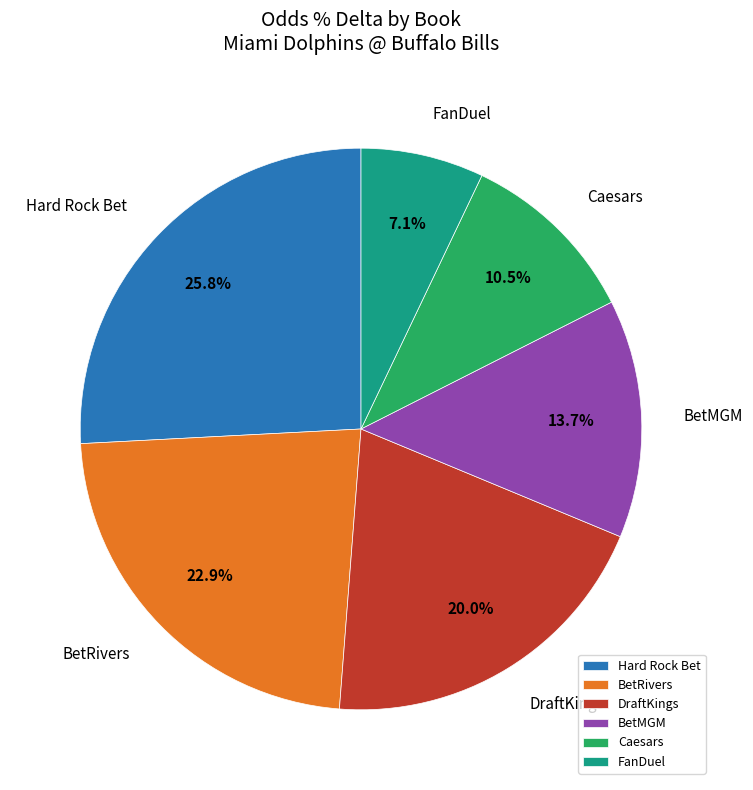

The FanDuel slice represents 1% of the pie. True or false?

False